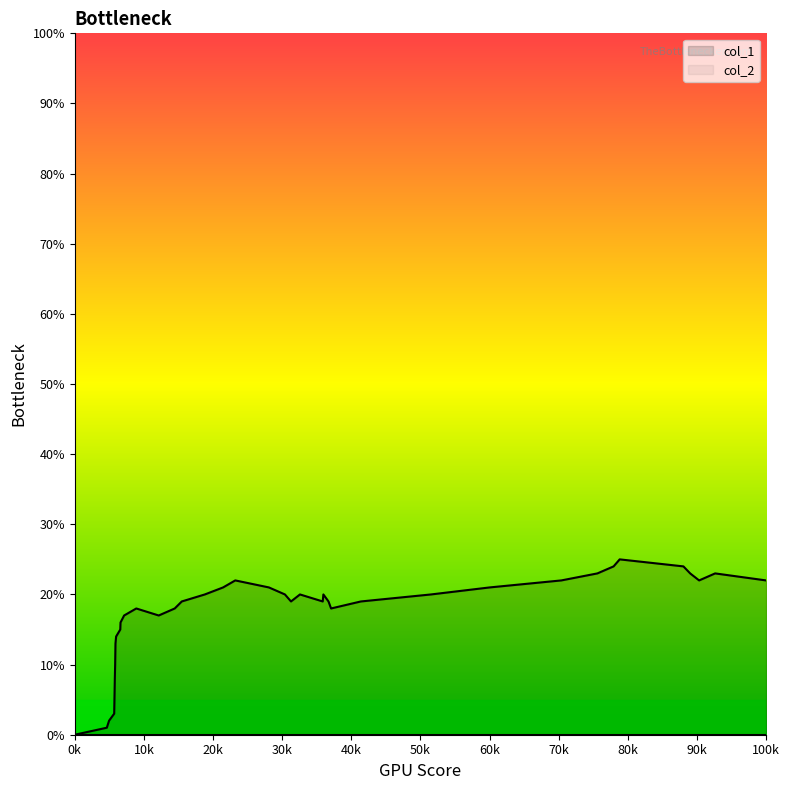

True or false: the data shows 3 at 1478578303.

False